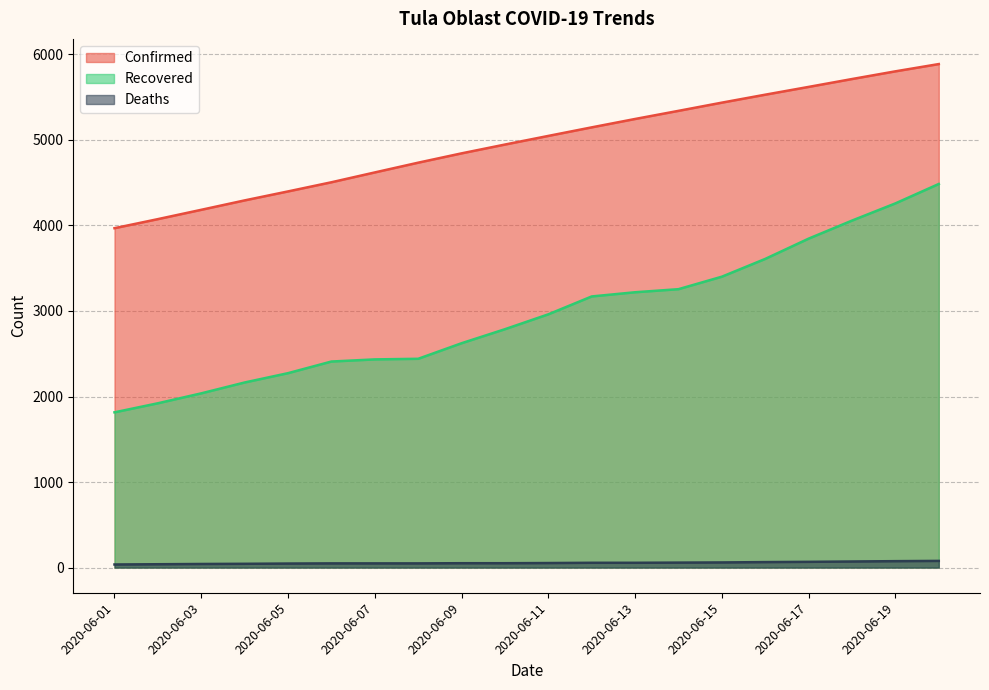

Which has a higher value, 2020-06-16 or 2020-06-13?

2020-06-16